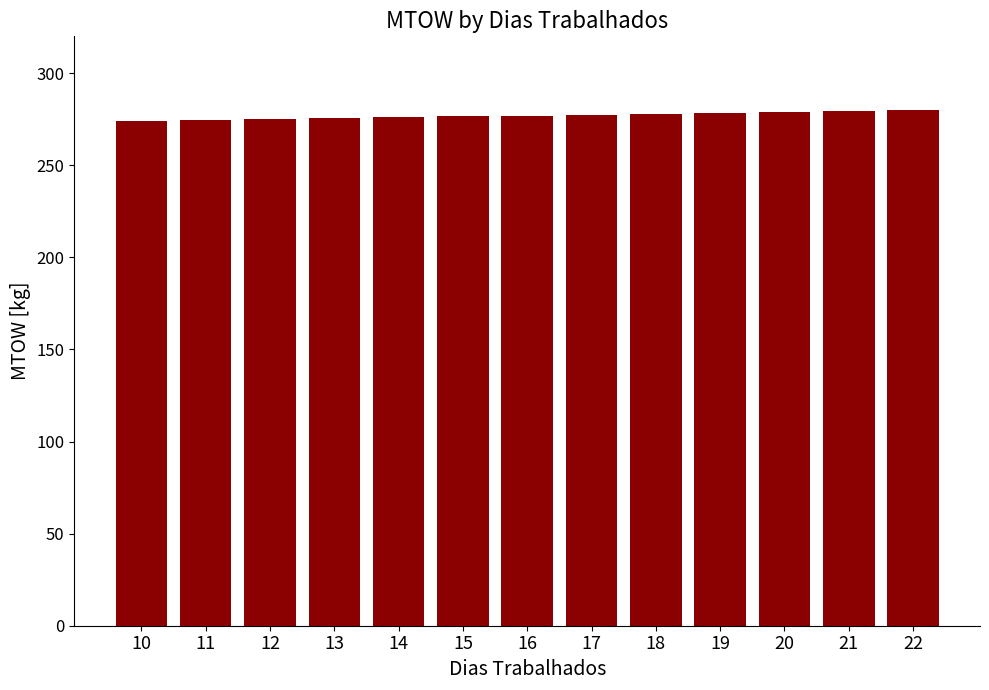

What is the change in value from 13 to 20?

+3.4